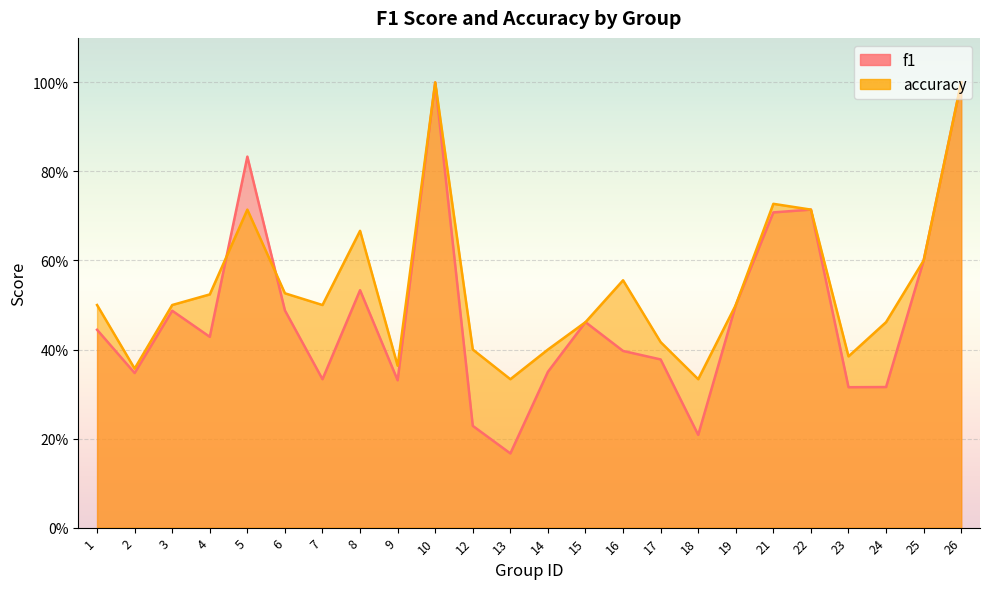

Which category has the lowest value in the f1 series?

13